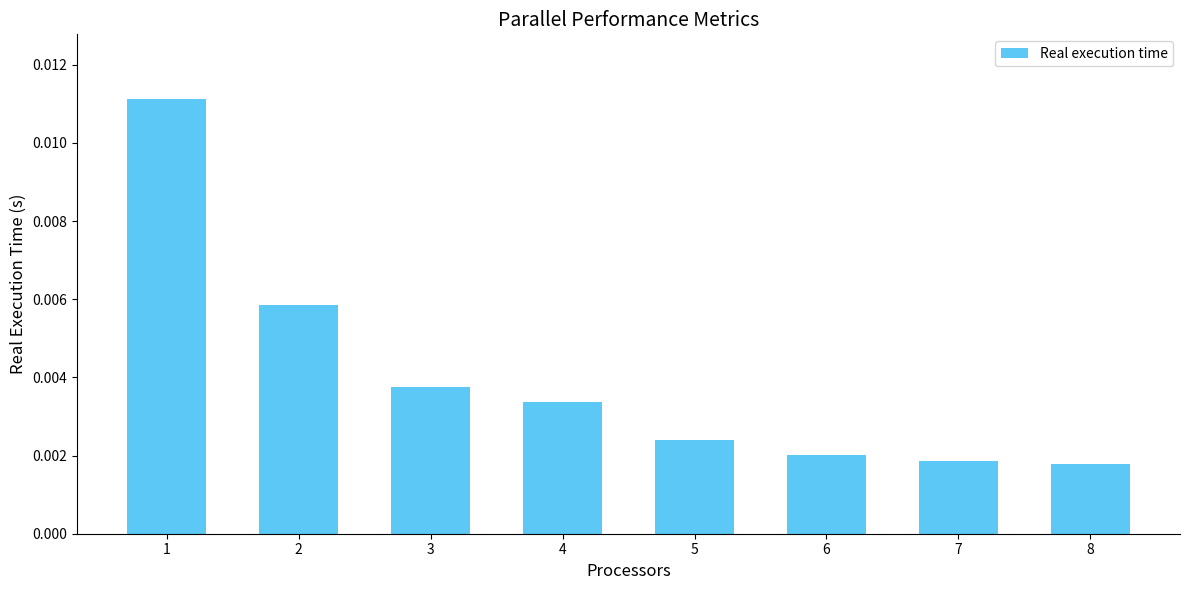

Between 5 and 6, which is larger?

5